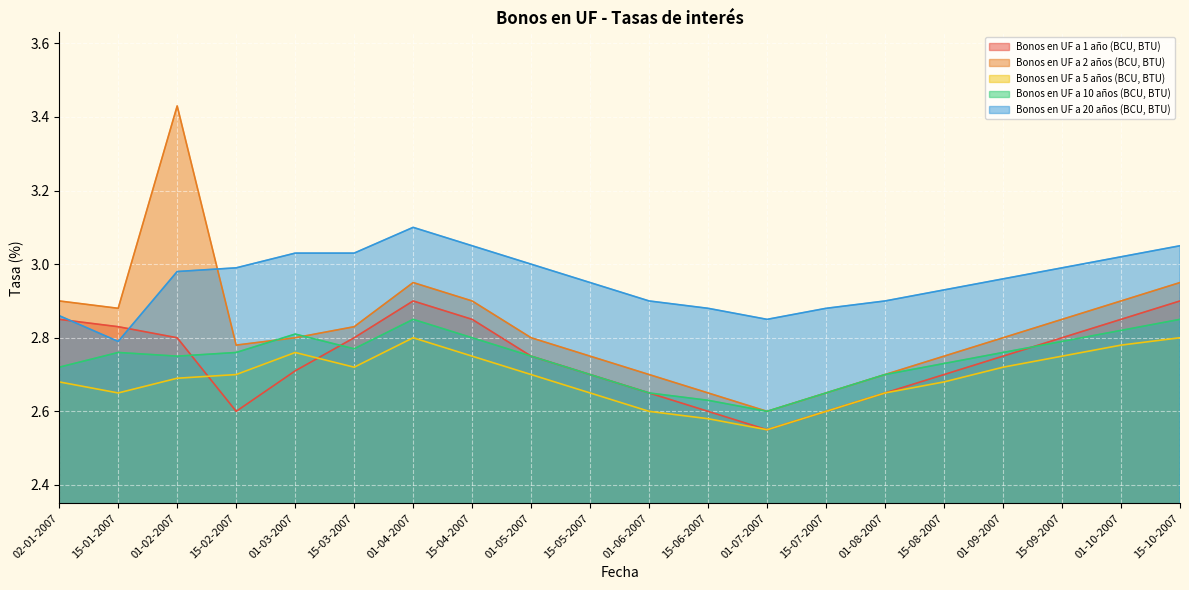

At 01-06-2007, list the series in order from largest to smallest.

Bonos en UF a 20 años (BCU, BTU), Bonos en UF a 2 años (BCU, BTU), Bonos en UF a 1 año (BCU, BTU), Bonos en UF a 10 años (BCU, BTU), Bonos en UF a 5 años (BCU, BTU)